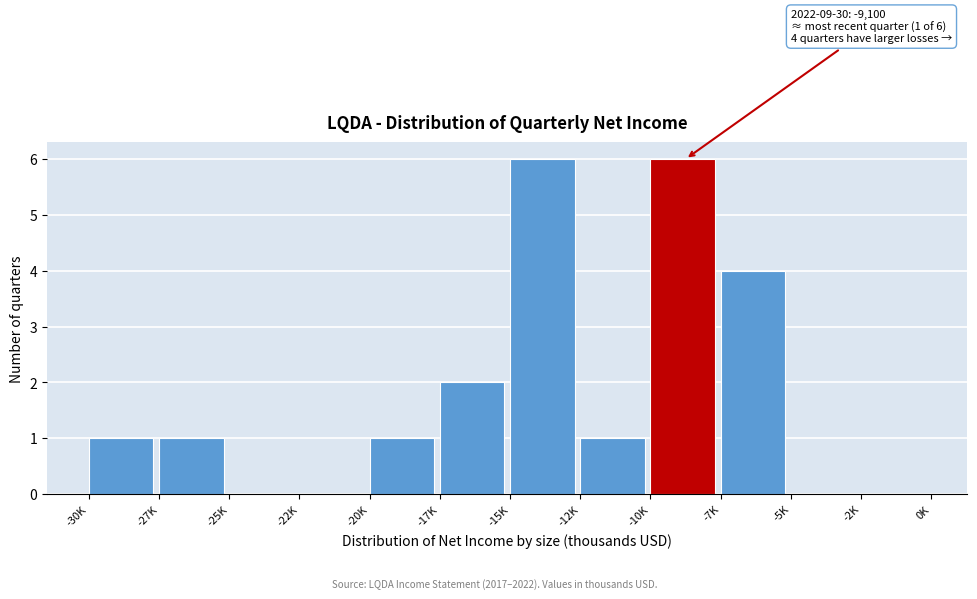

Reading left to right, transcribe all the data shown in this chart.

-30K=1	-27K=1	-25K=0	-22K=0	-20K=1	-17K=2	-15K=6	-12K=1	-10K=6	-7K=4	-5K=0	-2K=0